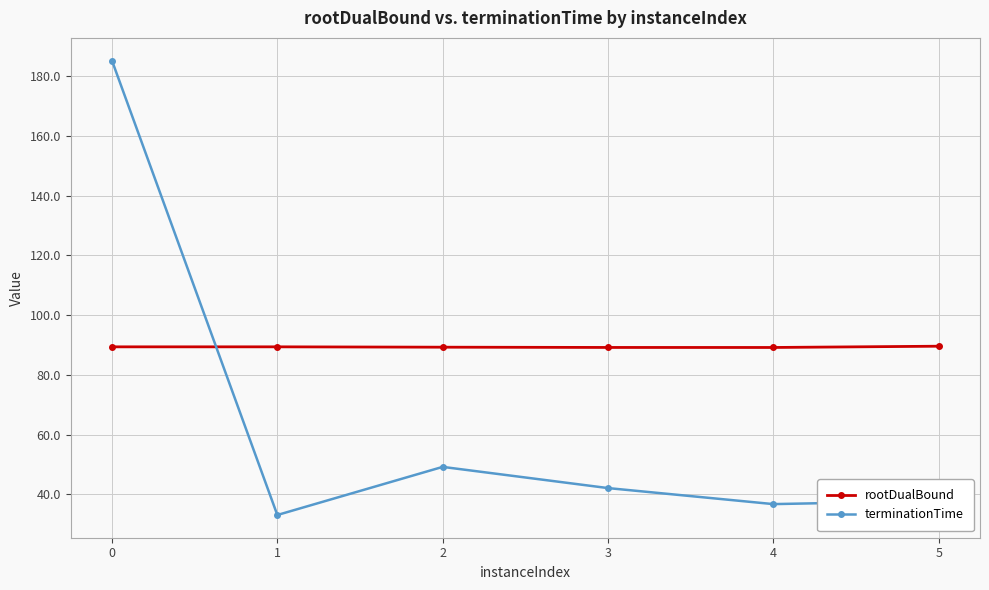

Is it true that rootDualBound equals 89.3 at 2?

True